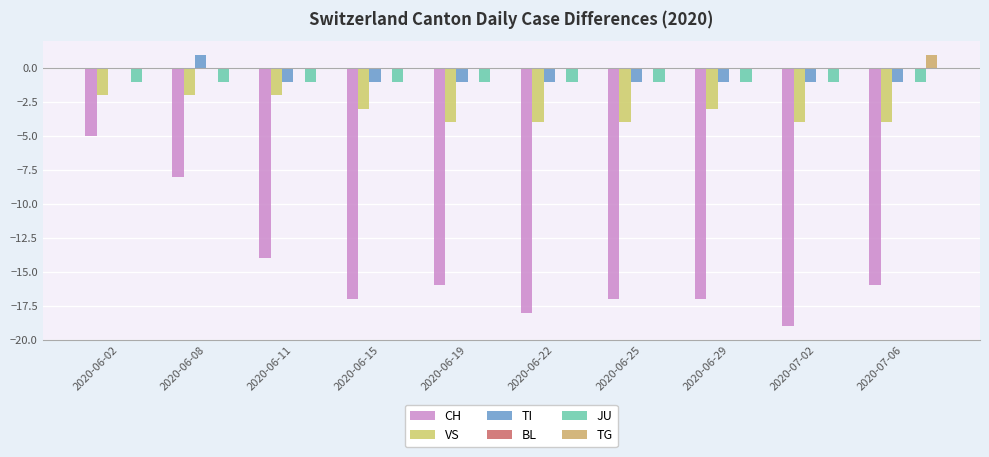

Rank the series by their maximum value, from lowest to highest.

CH, VS, JU, BL, TI, TG